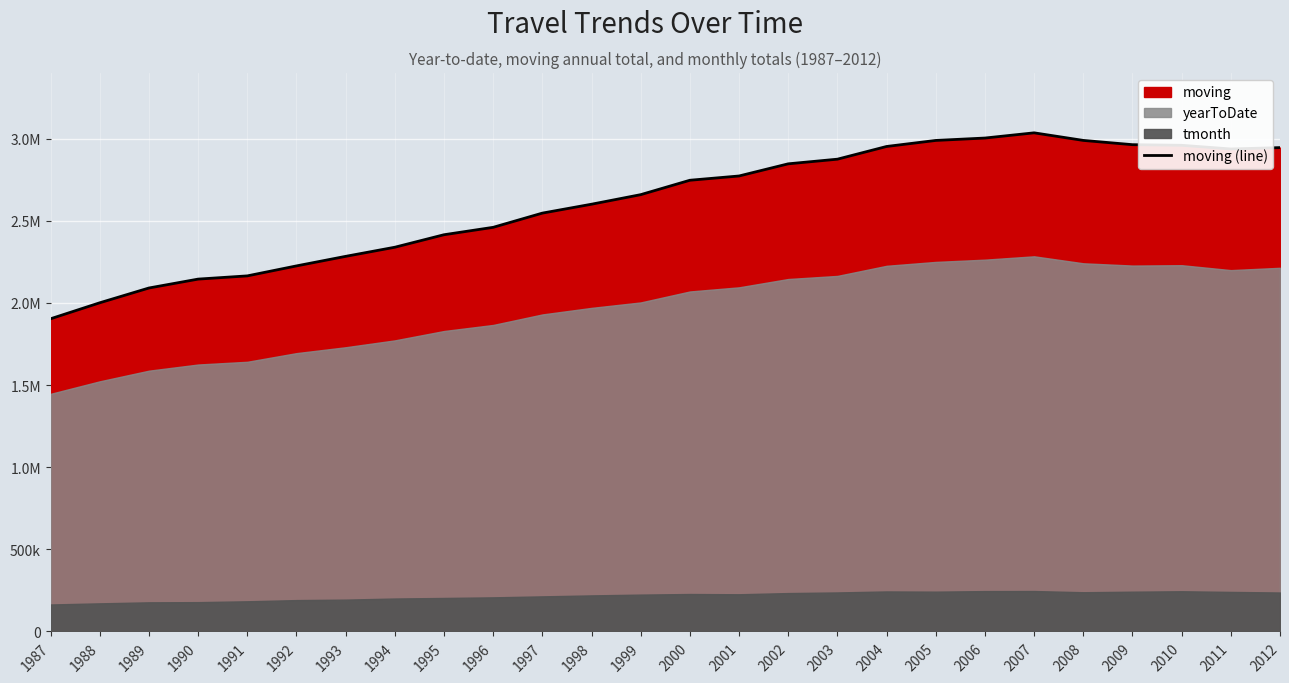

The value at 2001 is 2772166. True or false?

True